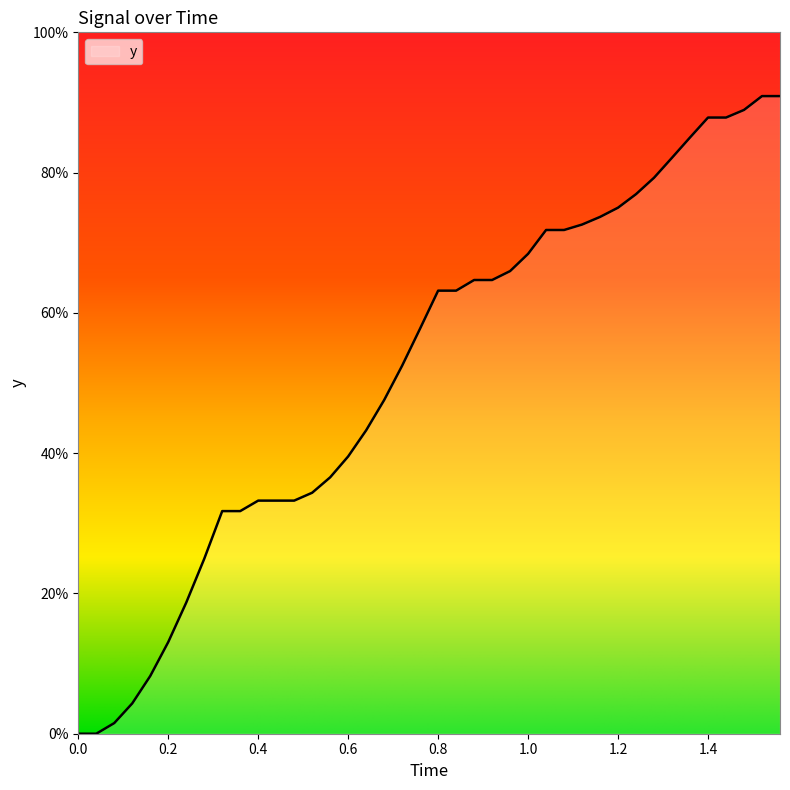

Does the chart have visible grid lines?

No